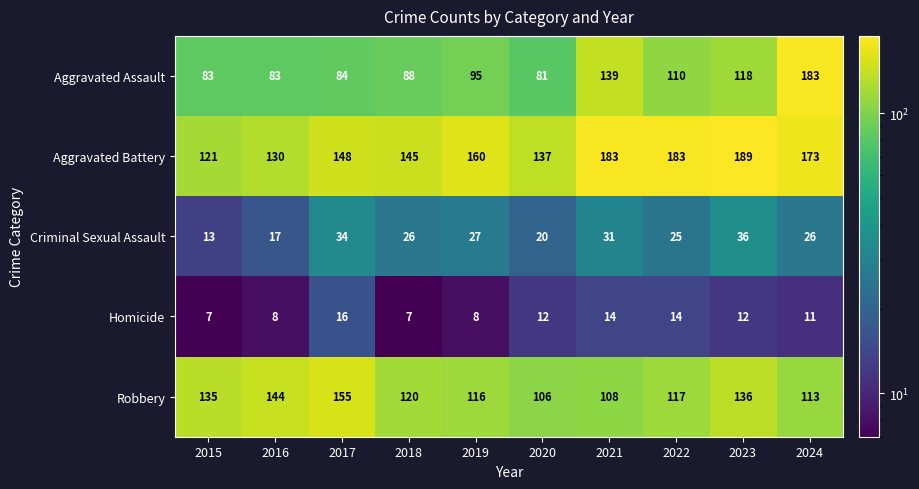

Which series changed the most between 2018 and 2021?

Aggravated Assault